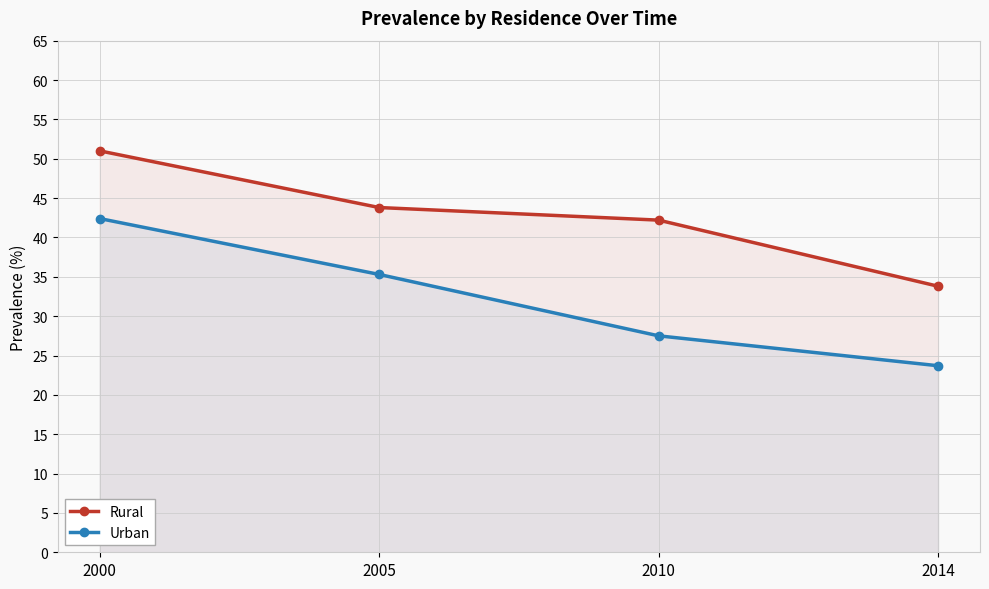

The value of Rural at 2010 is 42.2. True or false?

True